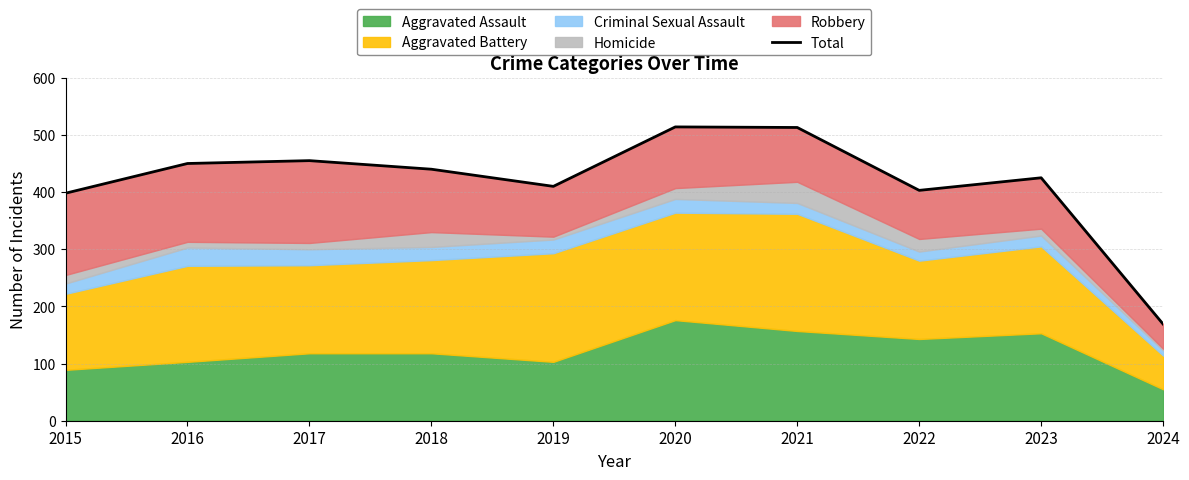

What is the change in value from 2016 to 2023?

-25